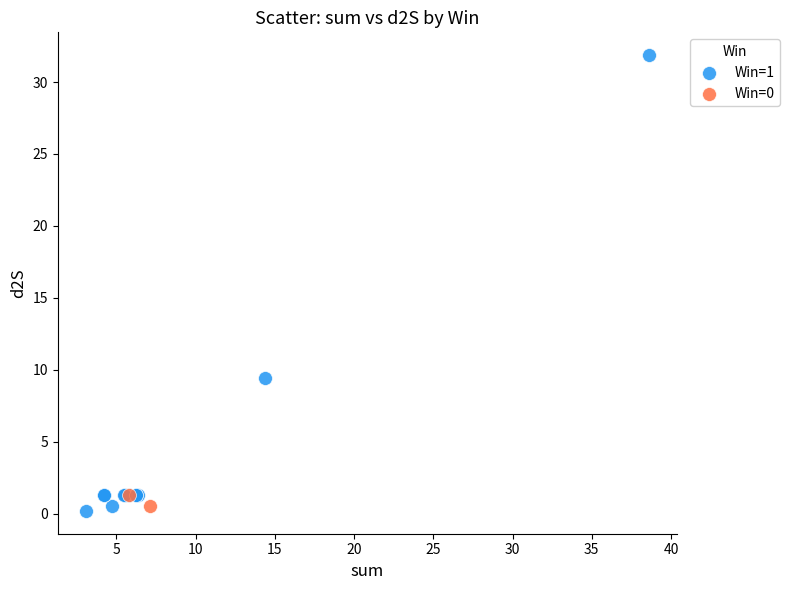

What are all the series names shown in the legend?

Win=1, Win=0